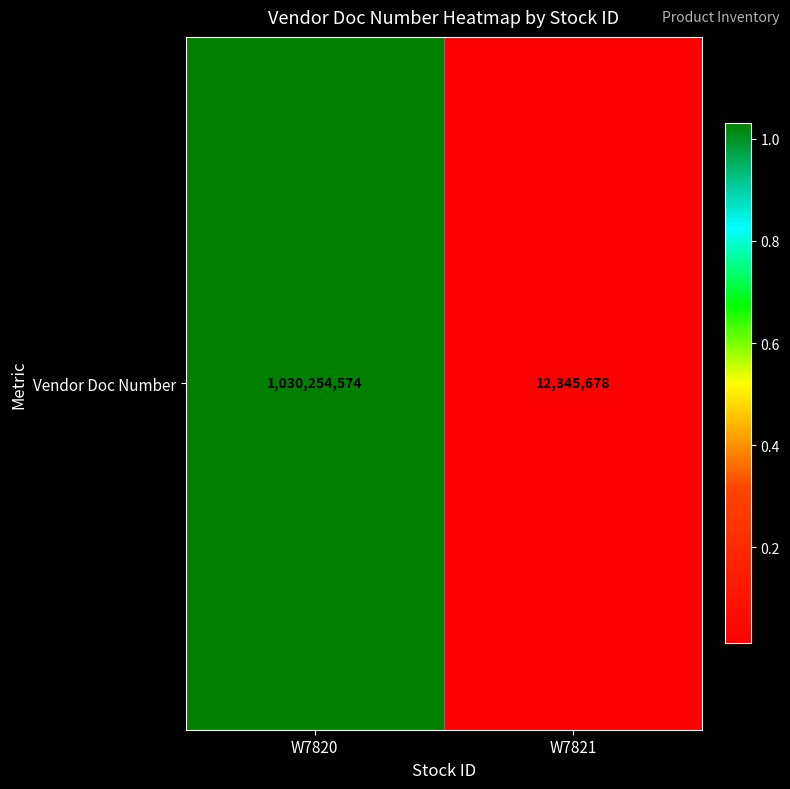

Is it true that the value at W7821 is 17639987?

False